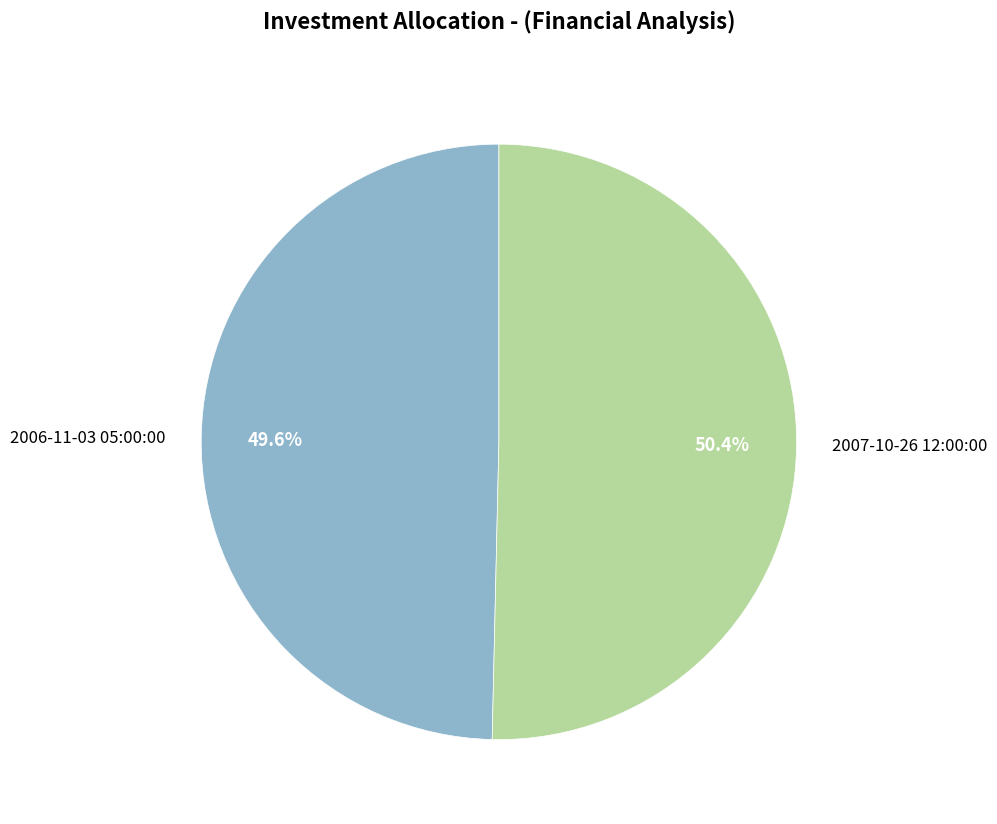

Between 2007-10-26 12:00:00 and 2006-11-03 05:00:00, which is larger?

2007-10-26 12:00:00